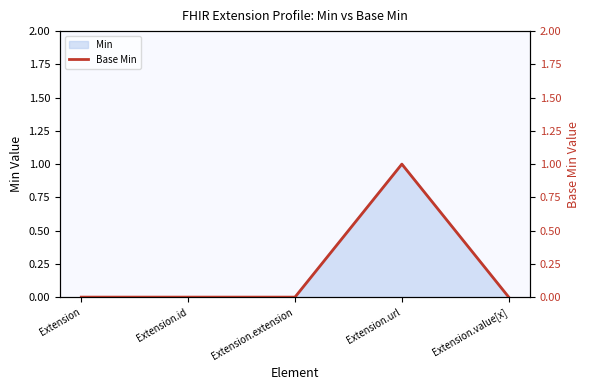

What is the label of the 2nd point from the left?

Extension.id